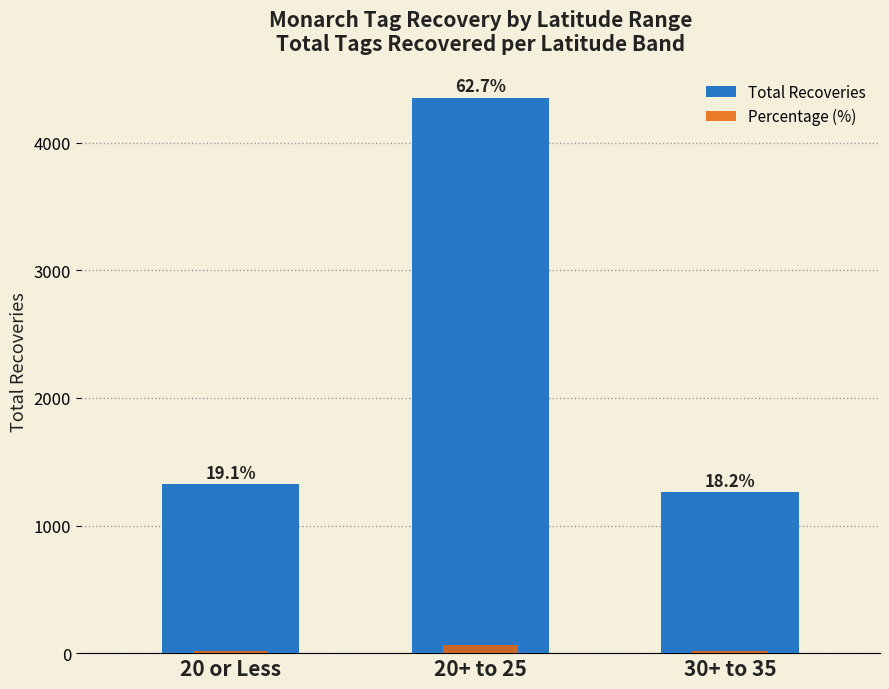

Is it true that Total Recoveries equals 1324.0 at 20 or Less?

True